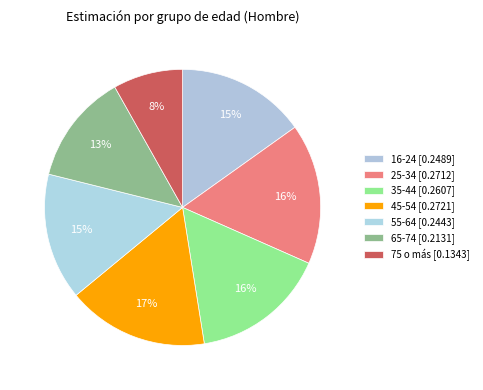

How many slices are in this pie chart?

7